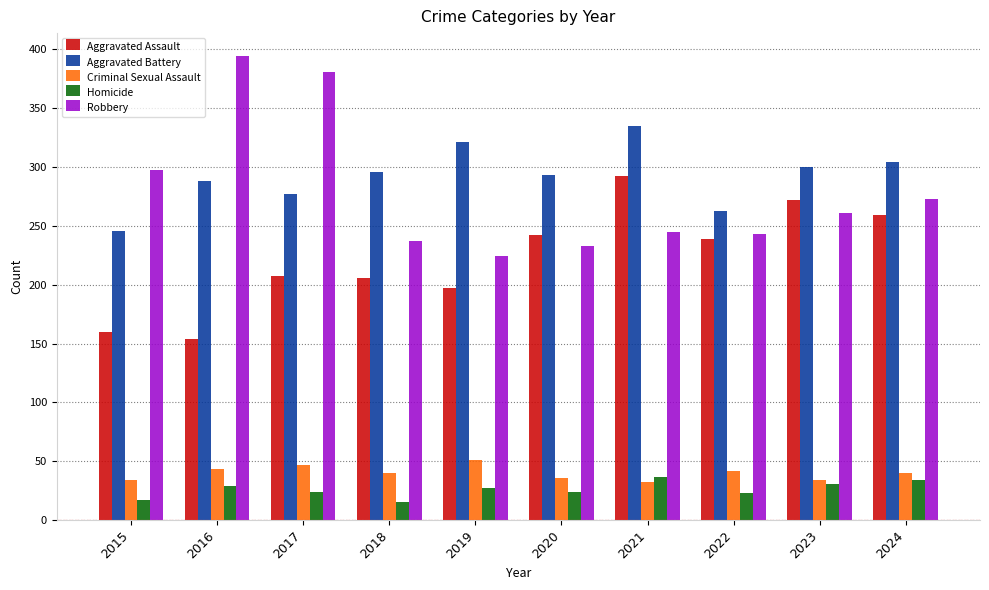

Read the Criminal Sexual Assault value at 2019.

51